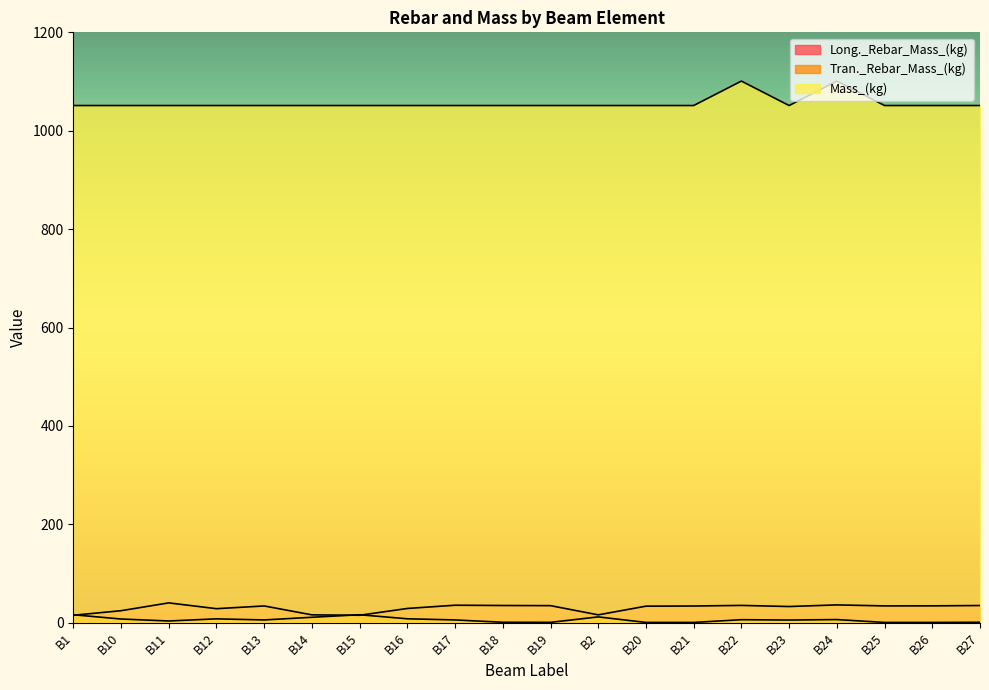

The value of Long._Rebar_Mass_(kg) at B23 is 33.1. True or false?

True